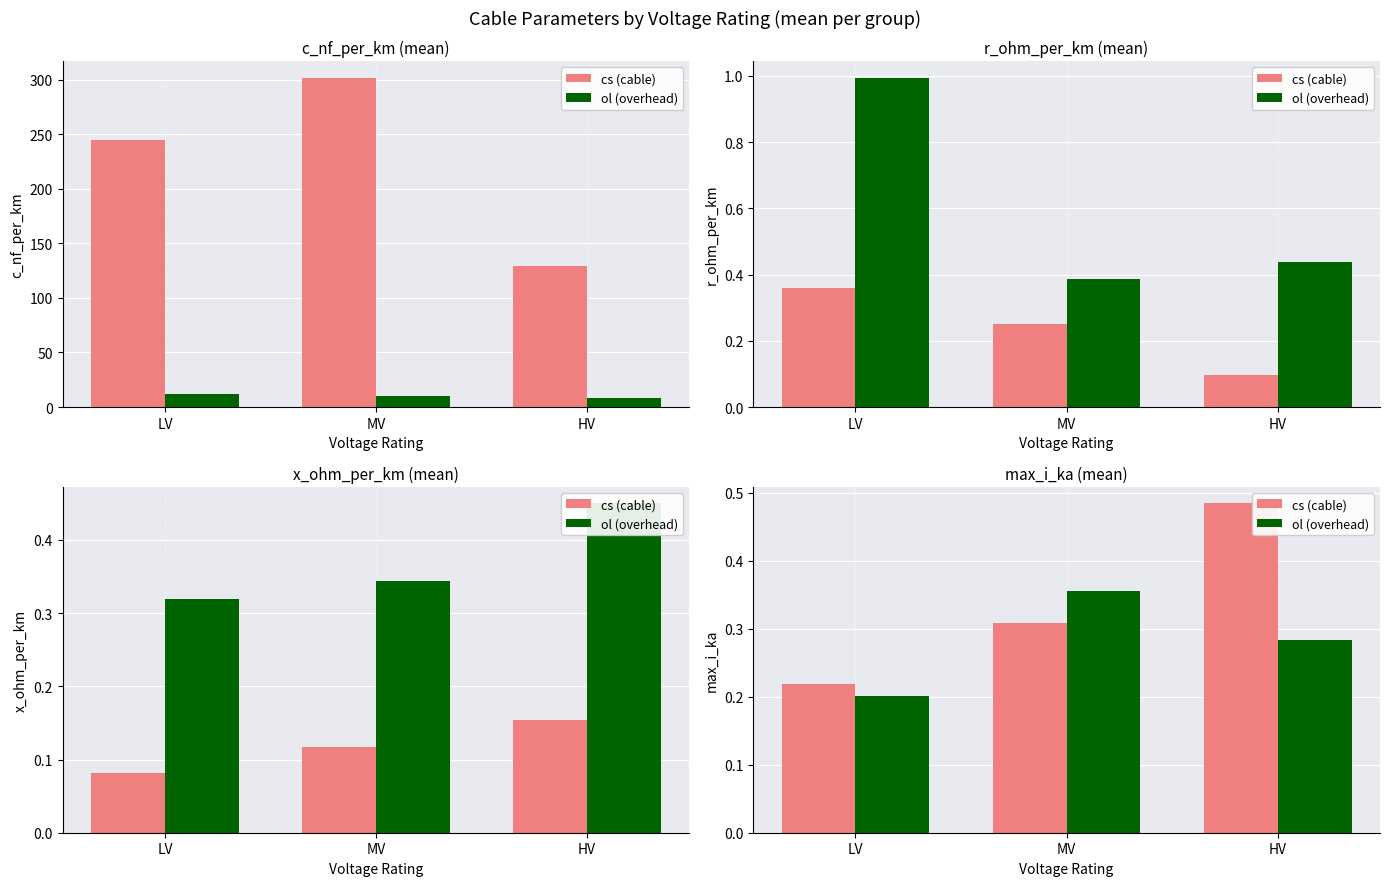

What position from the right is LV?

3